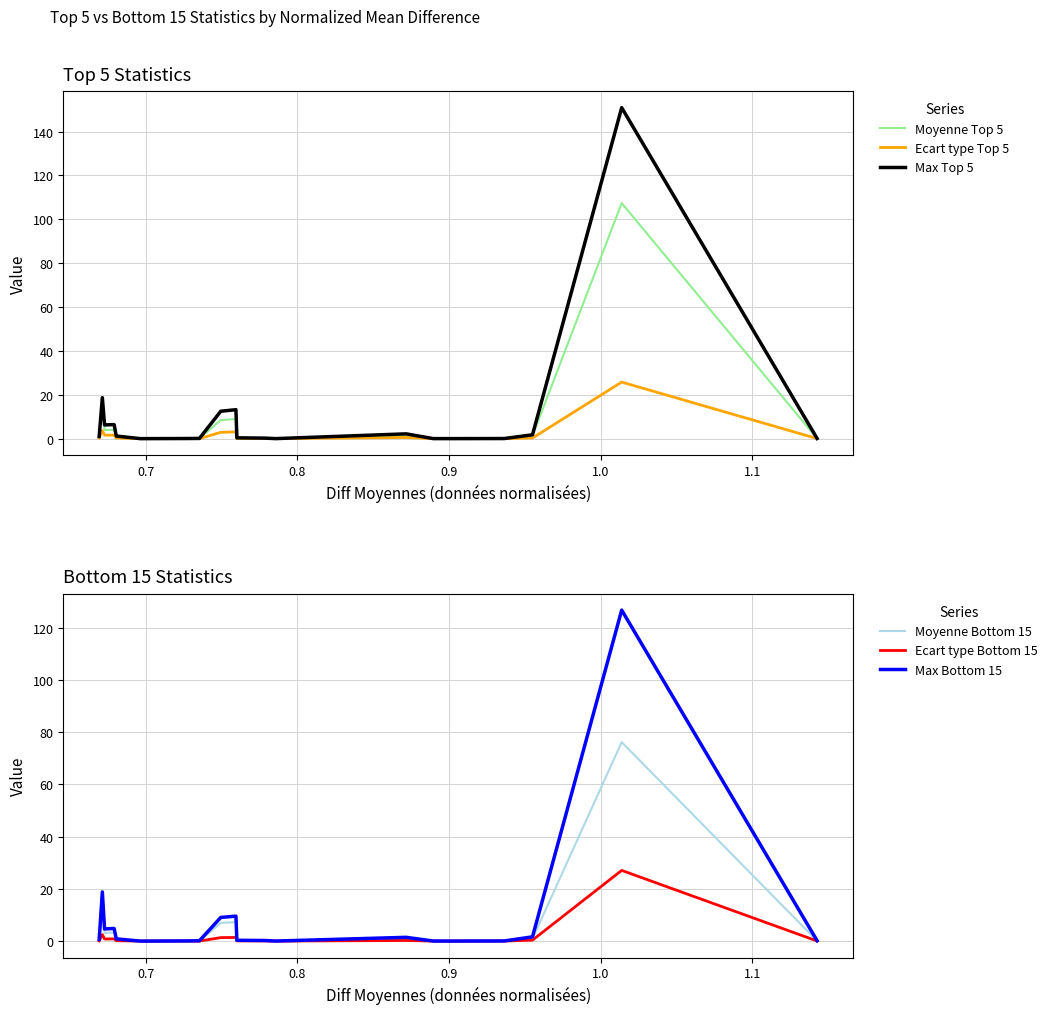

What is the maximum value for Ecart type Bottom 15?

27.1